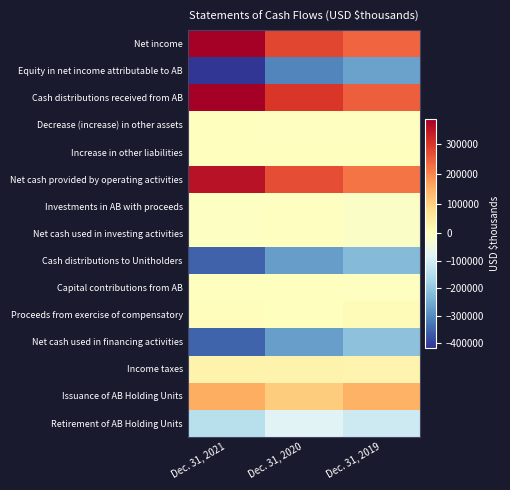

Reading right to left, transcribe all the data shown in this chart.

Net income: Dec. 31, 2019=238563	Dec. 31, 2020=279380	Dec. 31, 2021=385843
Equity in net income attributable to AB: Dec. 31, 2019=-266292	Dec. 31, 2020=-308404	Dec. 31, 2021=-416326
Cash distributions received from AB: Dec. 31, 2019=249463	Dec. 31, 2020=298919	Dec. 31, 2021=385236
Decrease (increase) in other assets: Dec. 31, 2019=-61	Dec. 31, 2020=-31	Dec. 31, 2021=92
Increase in other liabilities: Dec. 31, 2019=1082	Dec. 31, 2020=150	Dec. 31, 2021=264
Net cash provided by operating activities: Dec. 31, 2019=222755	Dec. 31, 2020=270014	Dec. 31, 2021=355109
Investments in AB with proceeds: Dec. 31, 2019=-11511	Dec. 31, 2020=-147	Dec. 31, 2021=-3402
Net cash used in investing activities: Dec. 31, 2019=-11511	Dec. 31, 2020=-147	Dec. 31, 2021=-3402
Cash distributions to Unitholders: Dec. 31, 2019=-222485	Dec. 31, 2020=-270881	Dec. 31, 2021=-357455
Capital contributions from AB: Dec. 31, 2019=-270	Dec. 31, 2020=867	Dec. 31, 2021=2346
Proceeds from exercise of compensatory: Dec. 31, 2019=11511	Dec. 31, 2020=147	Dec. 31, 2021=3402
Net cash used in financing activities: Dec. 31, 2019=-211244	Dec. 31, 2020=-269867	Dec. 31, 2021=-351707
Income taxes: Dec. 31, 2019=26650	Dec. 31, 2020=28906	Dec. 31, 2021=30127
Issuance of AB Holding Units: Dec. 31, 2019=146488	Dec. 31, 2020=107366	Dec. 31, 2021=151082
Retirement of AB Holding Units: Dec. 31, 2019=-110752	Dec. 31, 2020=-78388	Dec. 31, 2021=-143460